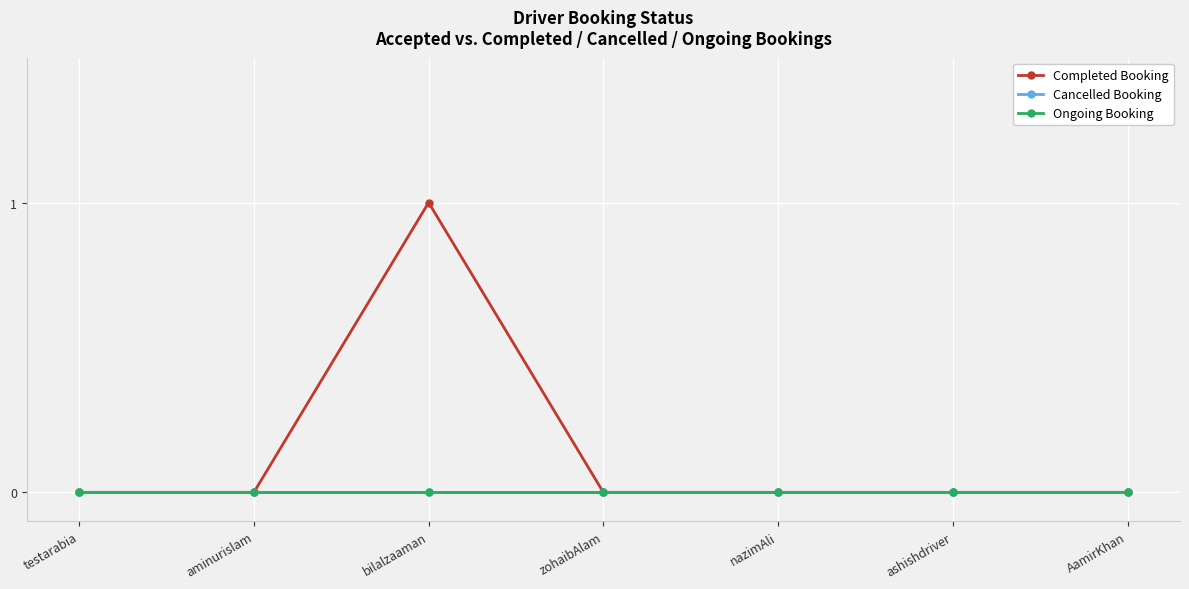

Is this an area chart (filled region under the line)?

No